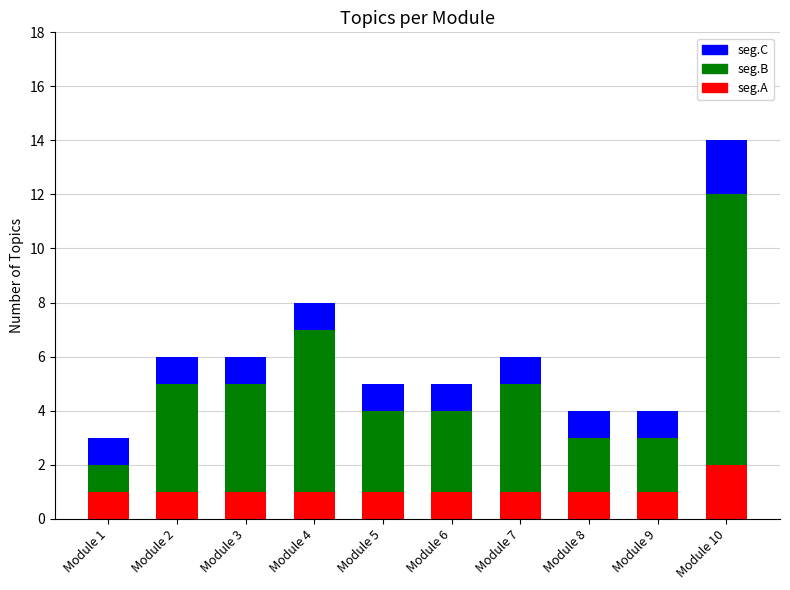

How many seg.A values are between 1 and 2?

10